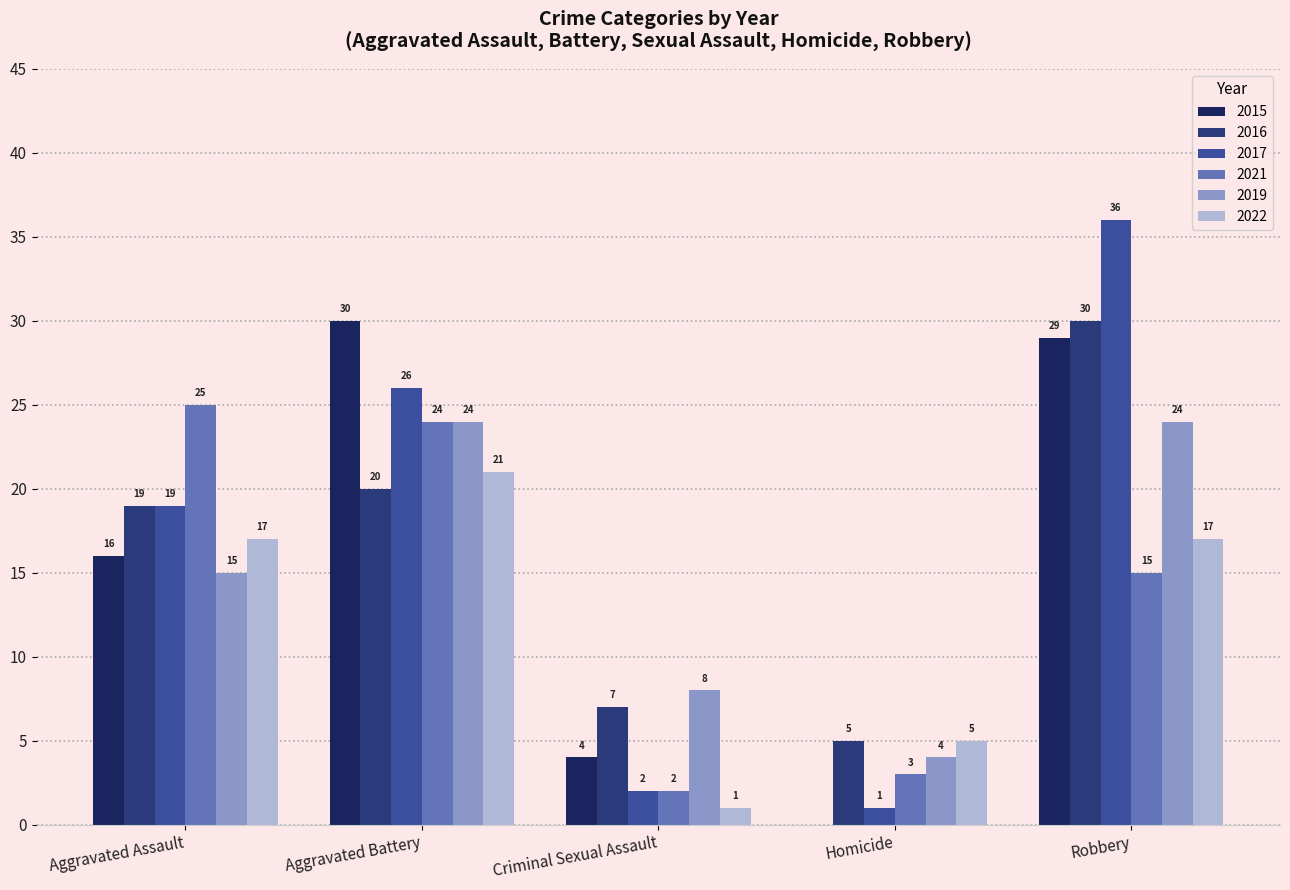

What is the maximum value for 2021?

25